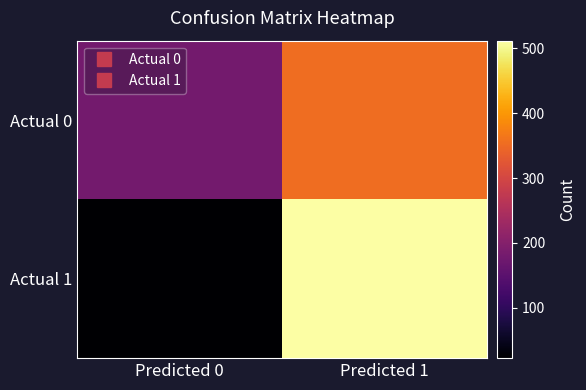

What is the maximum value shown in the chart?

512